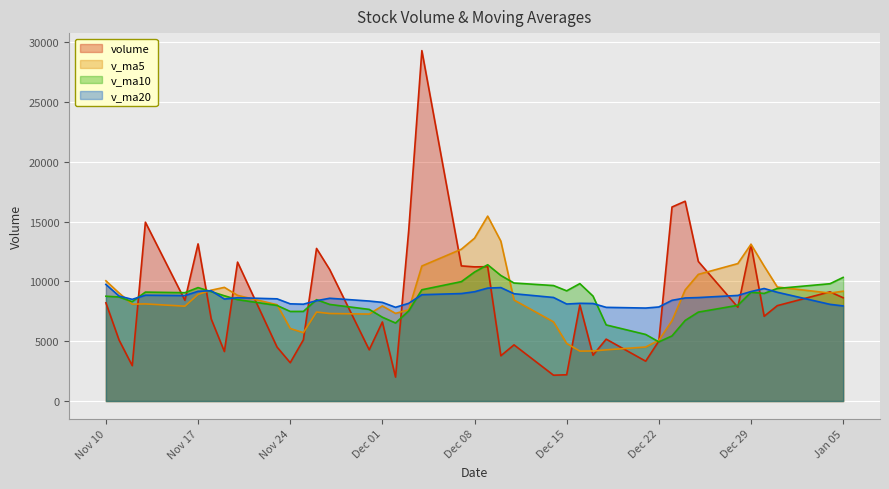

At how many categories does at least one series exceed 14441?

5